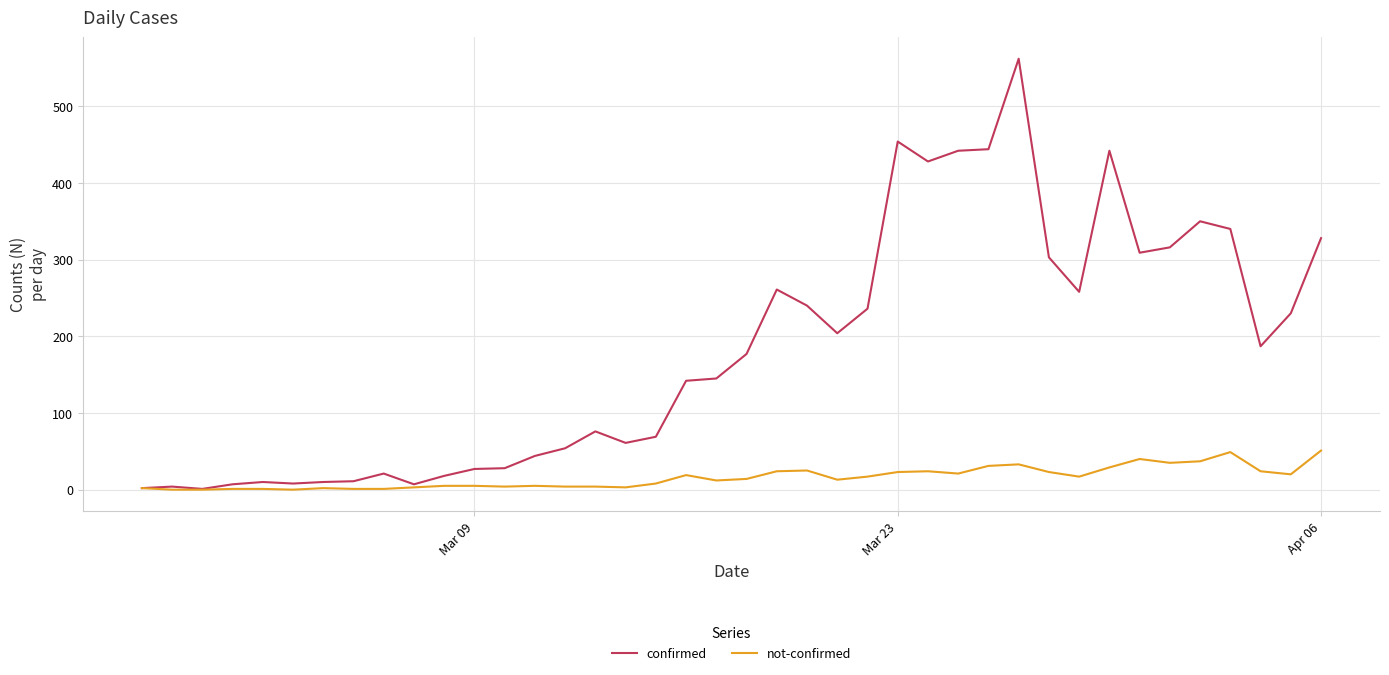

Which series has the largest total across all categories?

confirmed